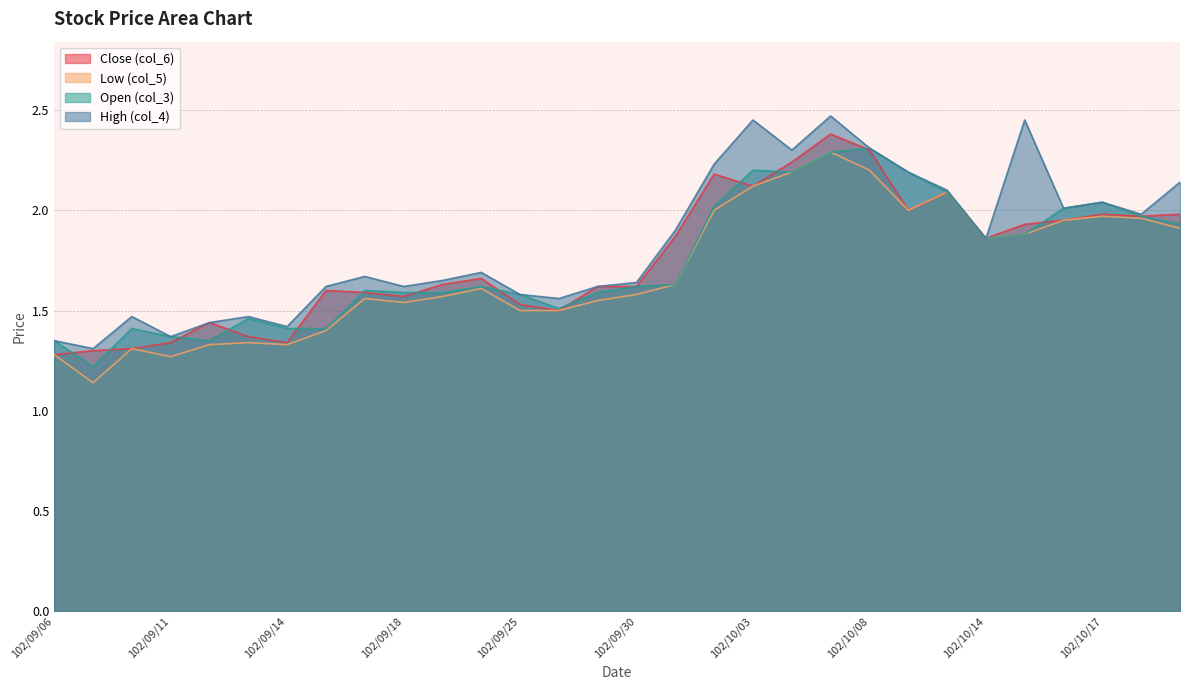

Between 102/10/03 and 102/09/14, which is larger?

102/10/03